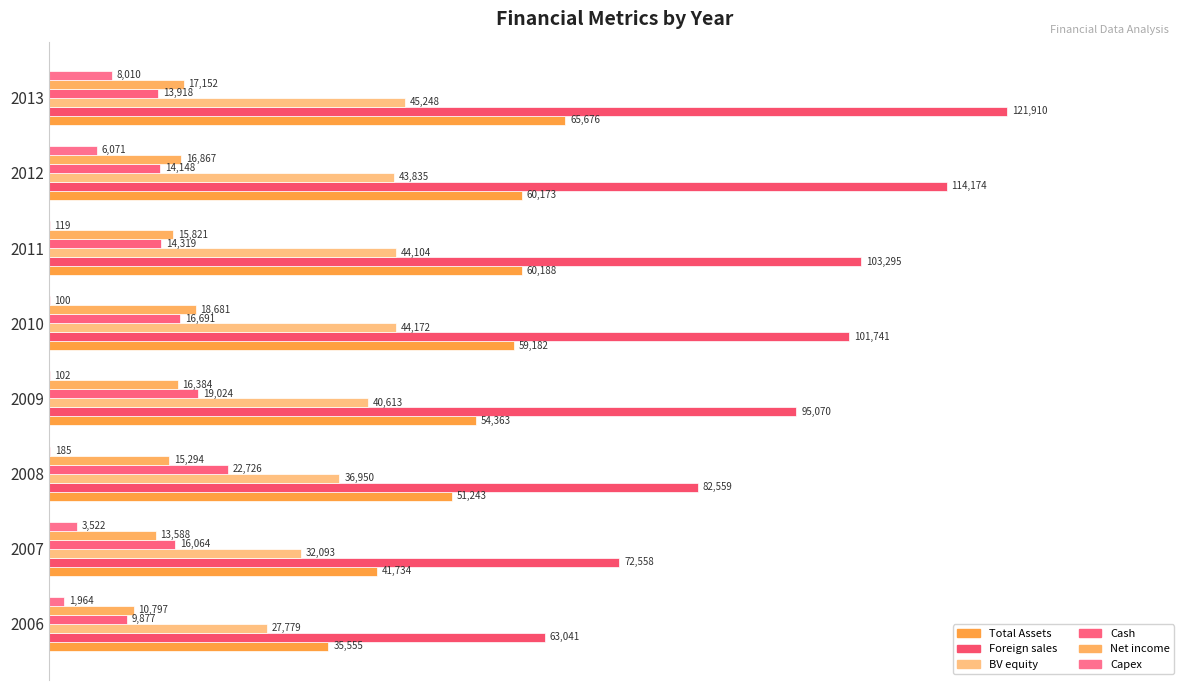

How many data points does each series have?

8